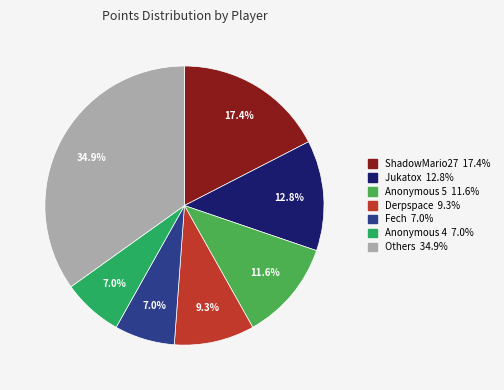

Does any single category account for the majority?

No